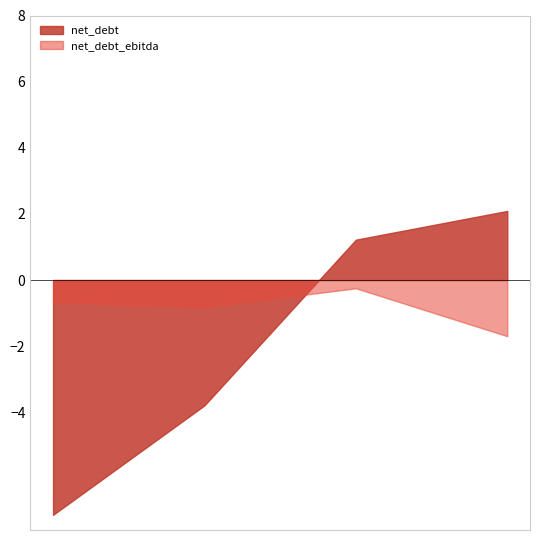

How many lines are shown in the chart?

2